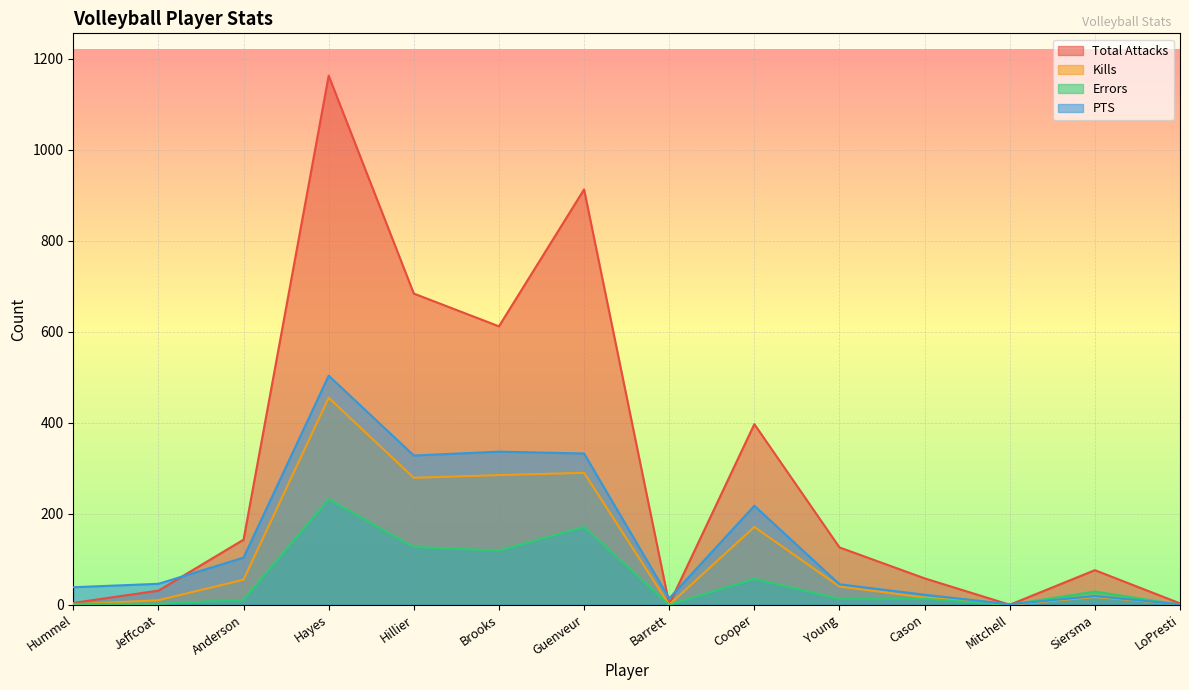

Reading right to left, what are all the values shown in this chart?

Total Attacks: 3.0	76.0	0.0	58.0	126.0	397.0	1.0	913.0	612.0	684.0	1163.0	143.0	31.0	4.0
Kills: 1.0	17.0	0.0	16.0	40.0	171.0	0.0	290.0	285.0	279.0	455.0	55.0	10.0	1.0
Errors: 0.0	29.0	0.0	13.0	13.0	57.0	0.0	171.0	119.0	127.0	232.0	11.0	2.0	2.0
PTS: 1.0	19.0	1.0	22.0	45.0	217.5	14.0	332.5	336.5	328.0	503.5	103.5	46.0	38.5